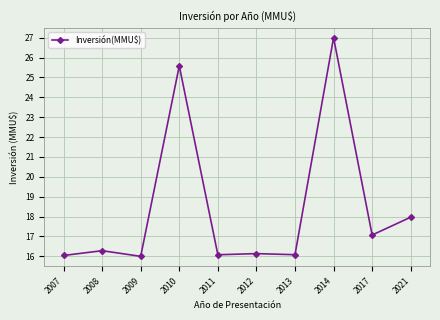

What is the change in value from 2013 to 2017?

+1.0